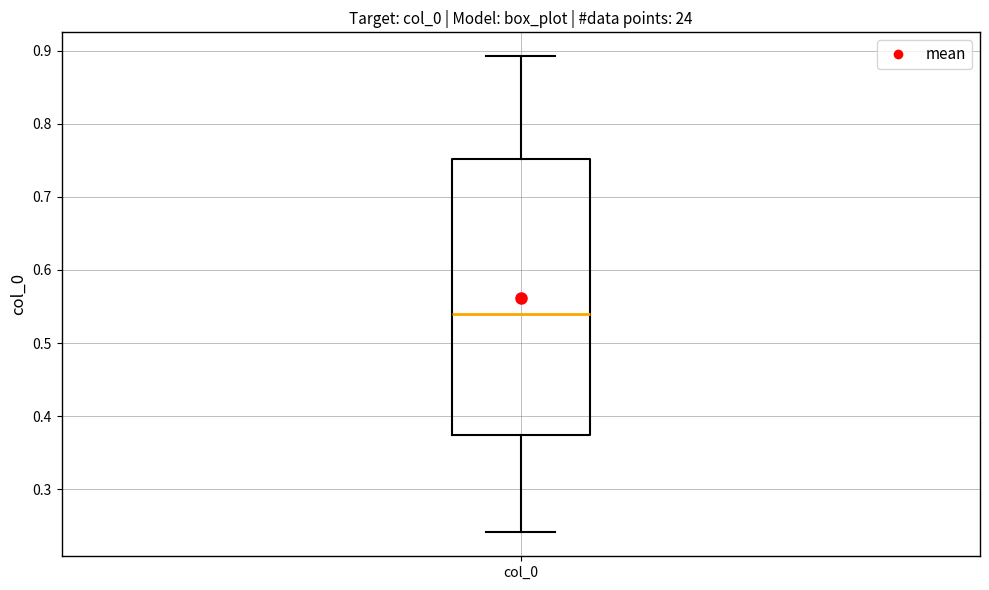

Where is the upper edge of the box for col_0 on the y-axis? The values are not printed on the chart, so give them approximately, as read against the axis.

0.75